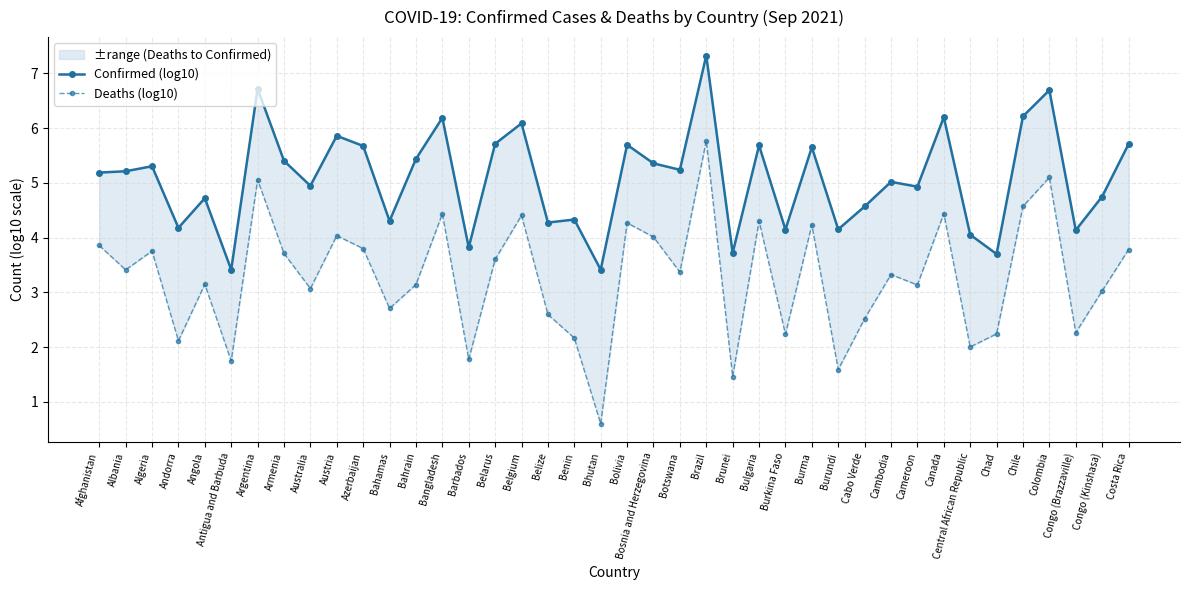

Rank the series by their average value, from highest to lowest.

Confirmed (log10), Deaths (log10)